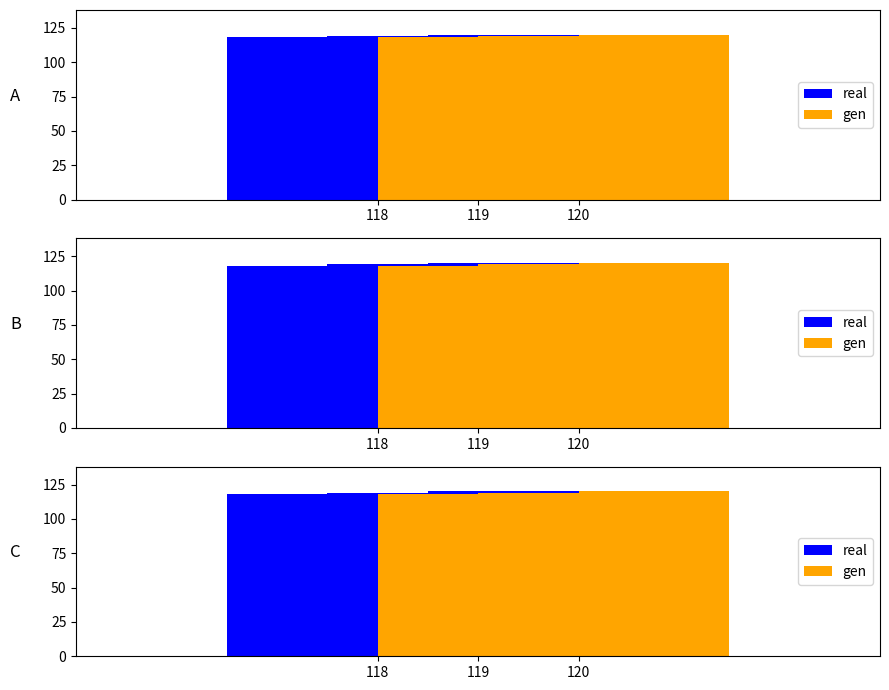

Which label corresponds to the largest value in the chart?

120